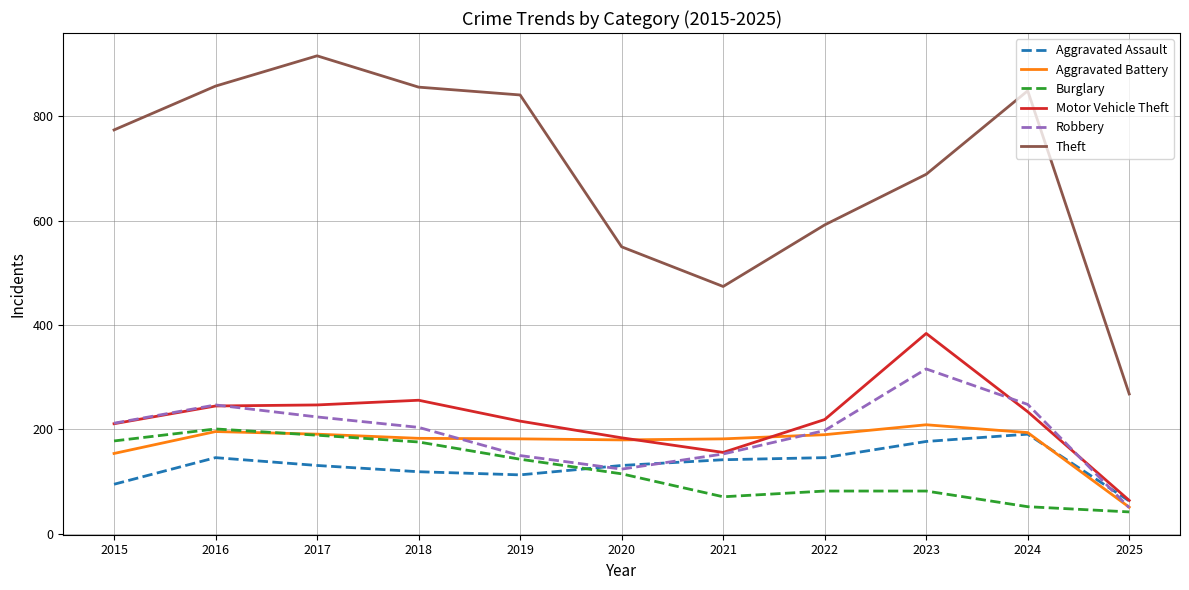

What is the minimum value shown in the chart?

42